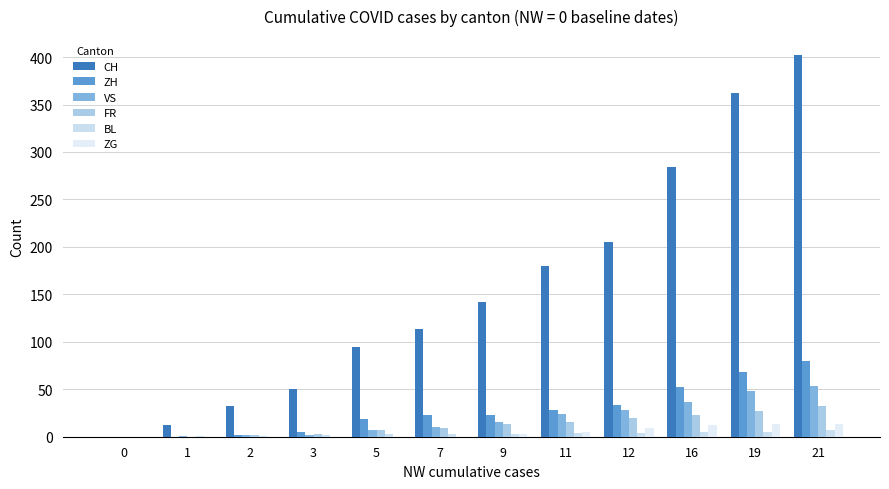

Reading right to left, transcribe all the data shown in this chart.

CH: 21=402	19=362	16=284	12=205	11=180	9=142	7=114	5=95	3=50	2=32	1=12	0=0
ZH: 21=80	19=68	16=52	12=33	11=28	9=23	7=23	5=19	3=5	2=2	1=0	0=0
VS: 21=53	19=48	16=37	12=28	11=24	9=16	7=10	5=7	3=2	2=2	1=1	0=0
FR: 21=32	19=27	16=23	12=20	11=16	9=13	7=9	5=7	3=3	2=2	1=0	0=0
BL: 21=7	19=5	16=5	12=4	11=4	9=3	7=3	5=3	3=2	2=1	1=1	0=0
ZG: 21=13	19=13	16=12	12=9	11=5	9=3	7=0	5=0	3=0	2=0	1=0	0=0